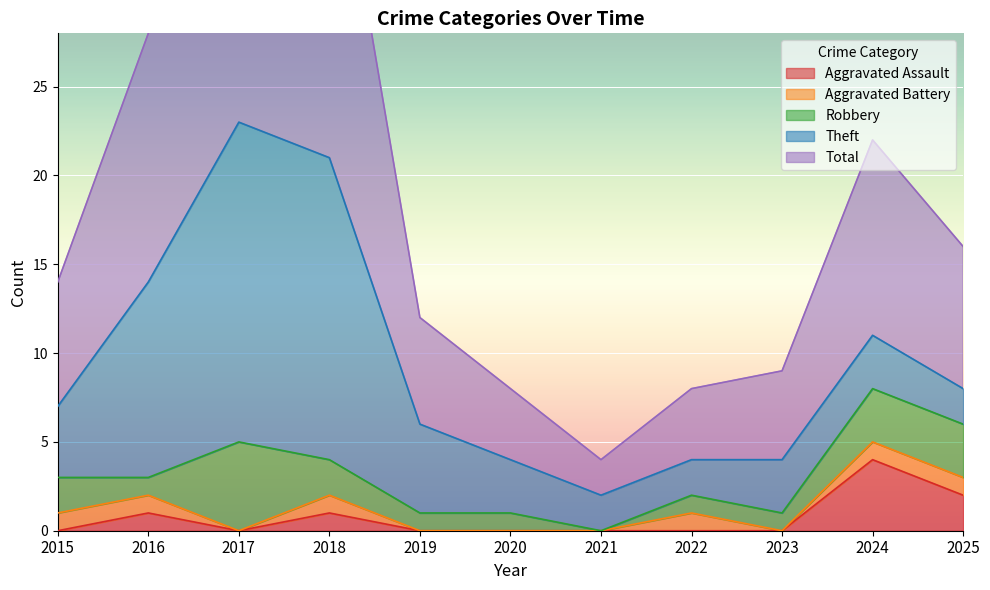

Rank the categories by Robbery value from highest to lowest.

2017, 2024, 2025, 2015, 2018, 2016, 2019, 2020, 2022, 2023, 2021